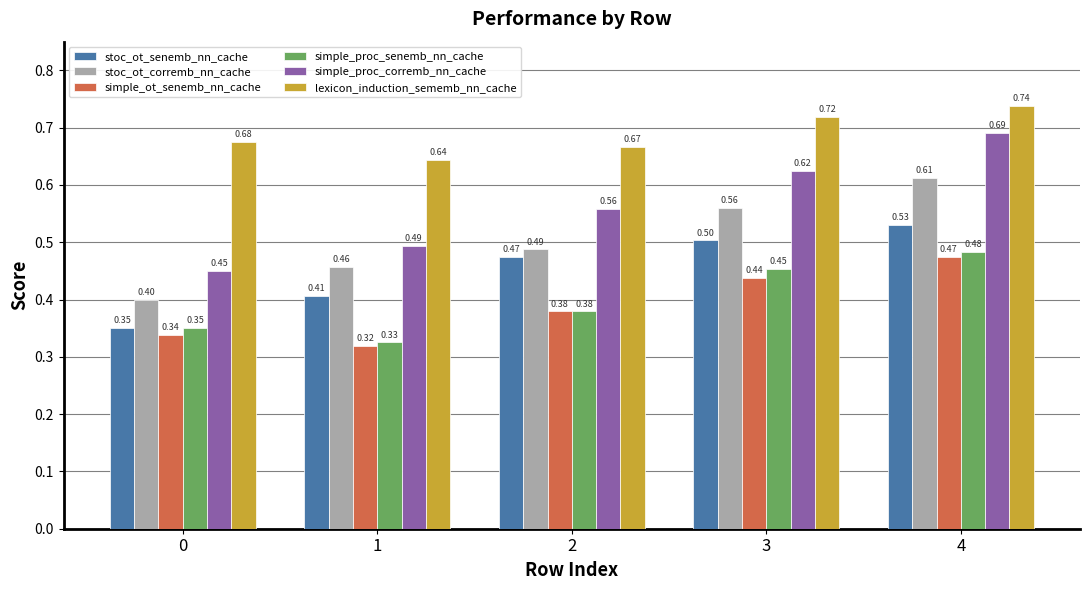

At 1, list the series in order from smallest to largest.

simple_ot_senemb_nn_cache, simple_proc_senemb_nn_cache, stoc_ot_senemb_nn_cache, stoc_ot_corremb_nn_cache, simple_proc_corremb_nn_cache, lexicon_induction_sememb_nn_cache